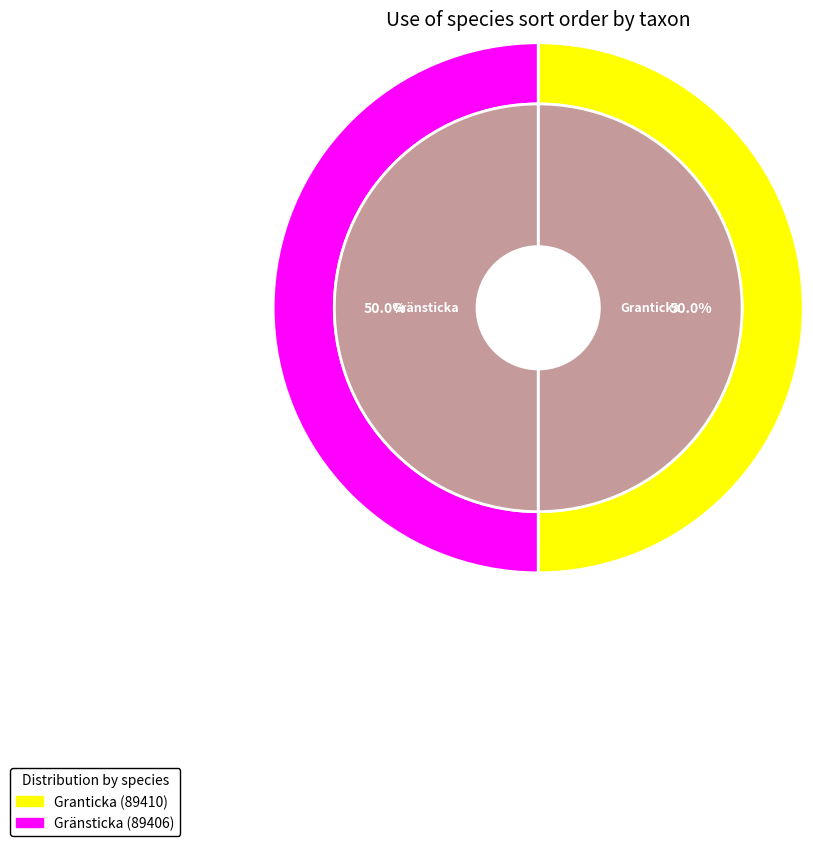

Between Gränsticka and Granticka, which is larger?

Granticka